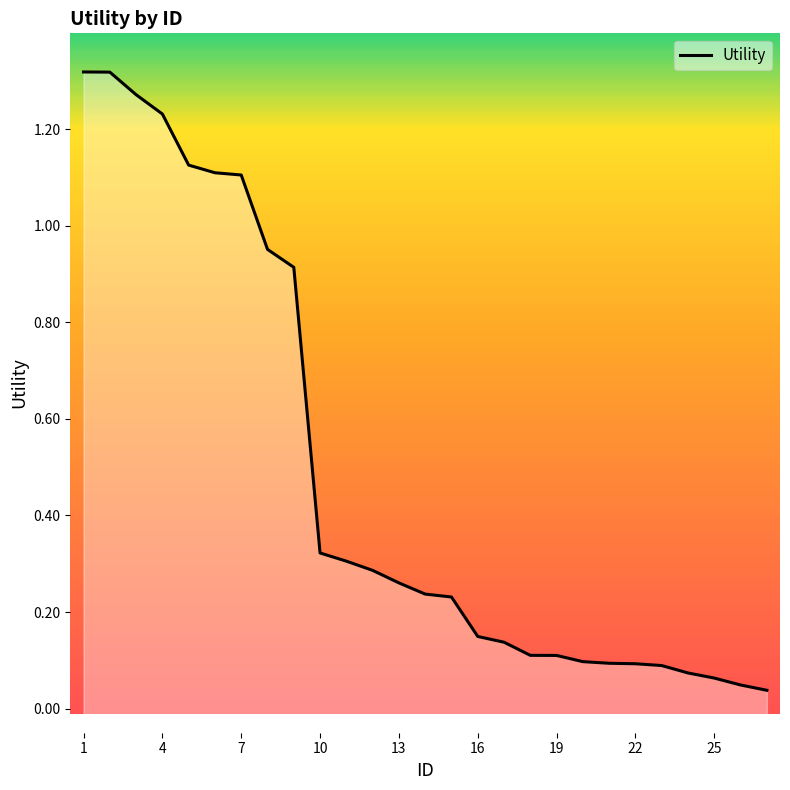

What is the difference between the maximum and minimum values?

1.3